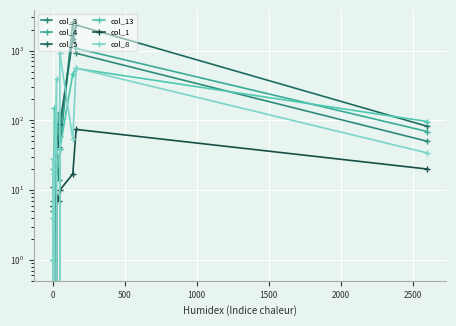

What are all the series names shown in the legend?

col_3, col_4, col_5, col_13, col_1, col_8